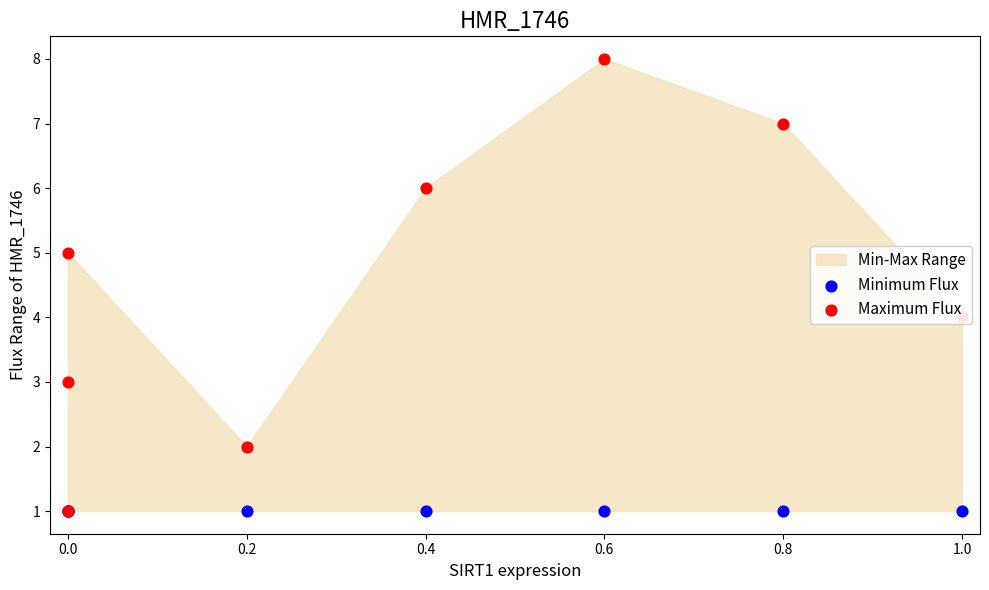

Is the value of Maximum Flux at 0.0 greater than the value of Minimum Flux at 0.2?

No